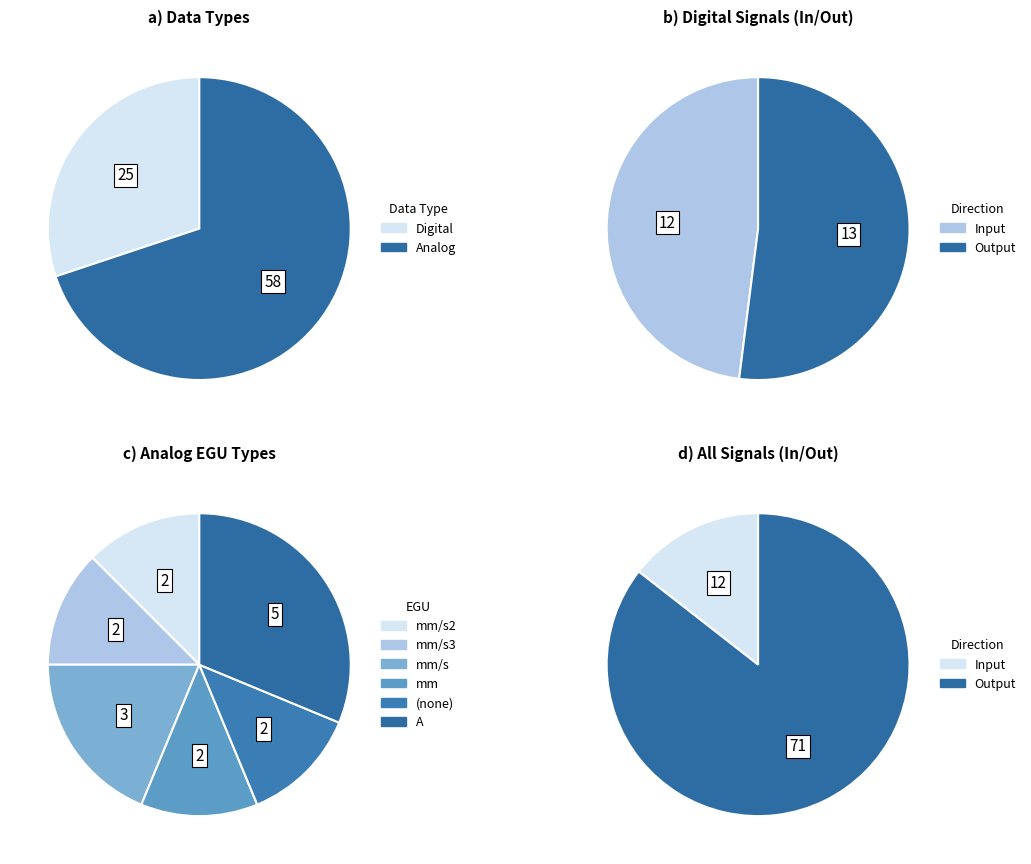

How much of the chart is everything except Digital?

69.9%